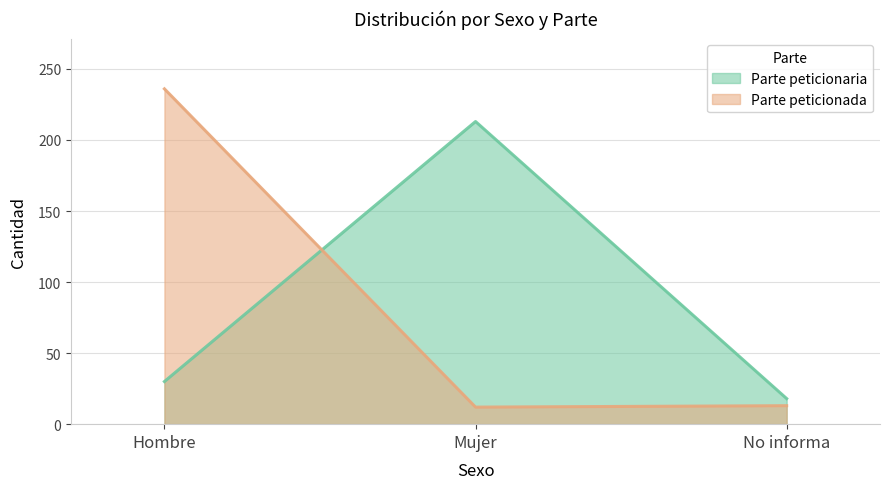

At which label is Parte peticionaria closest to 115?

Hombre